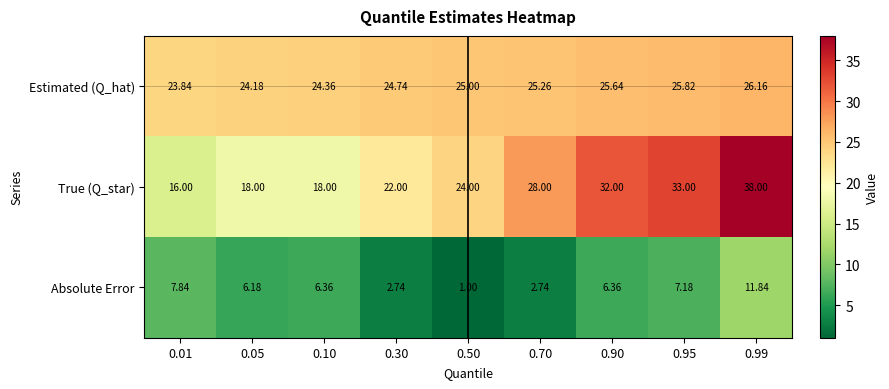

At how many categories does at least one series exceed 21?

9